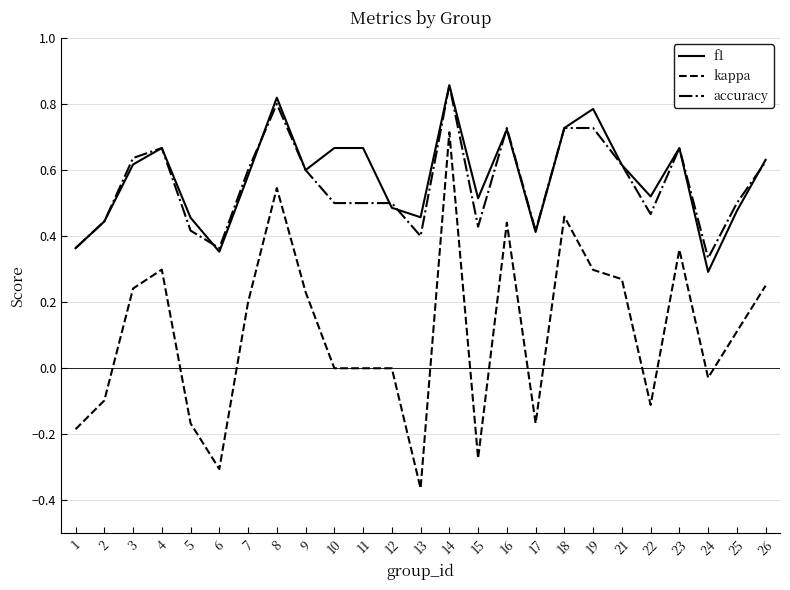

At which category is the sum across all series the highest?

14